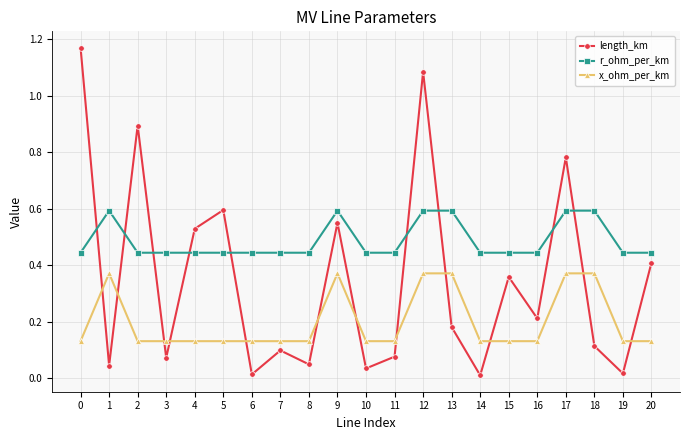

Where is the first local minimum for length_km?

1